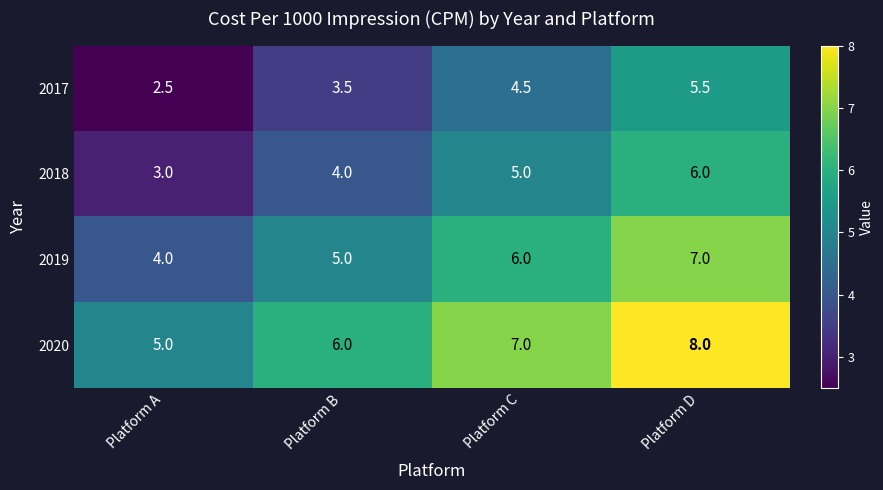

What is the sum of the 2020 values at Platform D and Platform C?

15.0